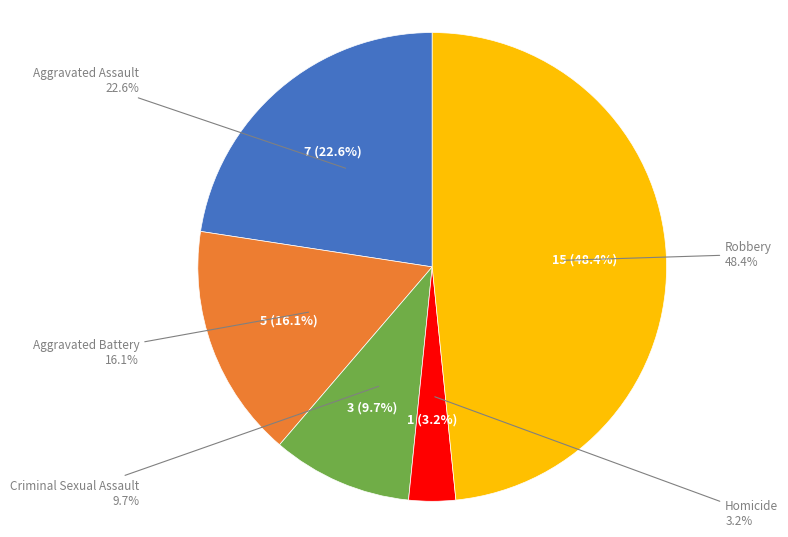

Is there any slice that represents more than half of the pie?

No